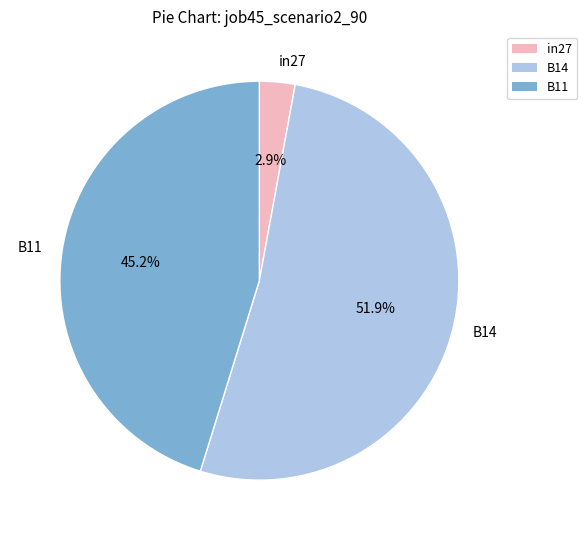

True or false: in27 accounts for 3% of the total.

True